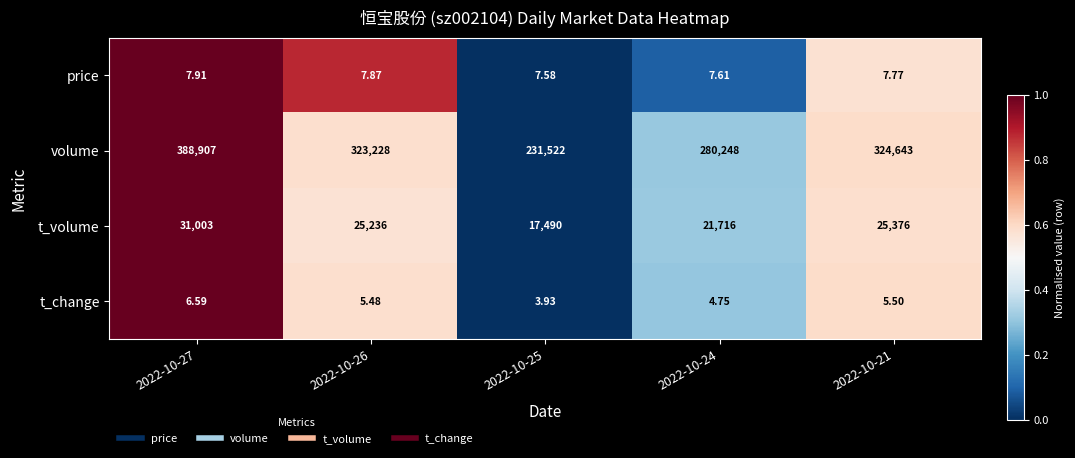

Which series has the widest spread of values?

volume